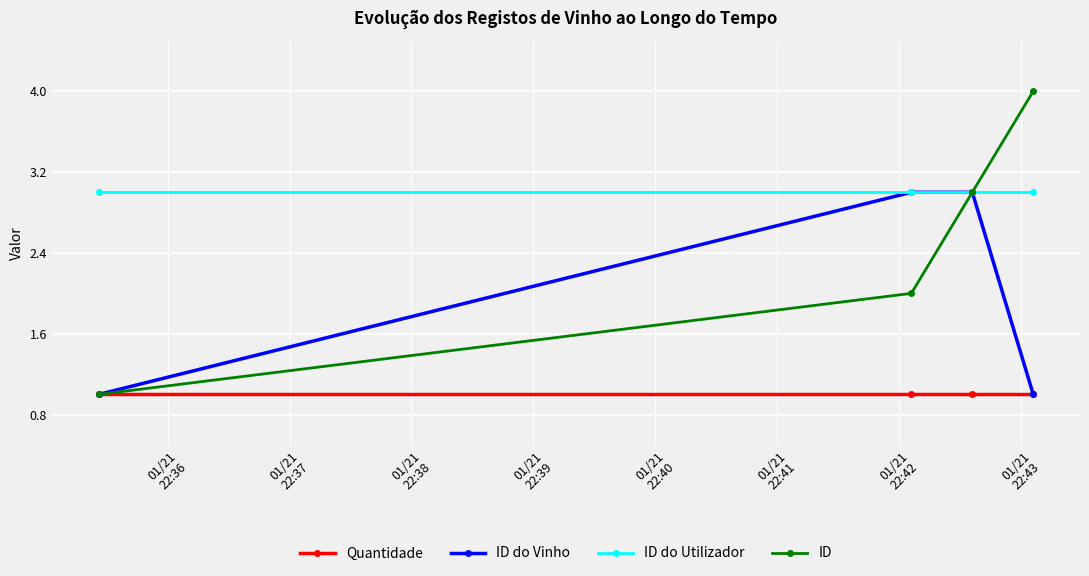

What are all the series names shown in the legend?

Quantidade, ID do Vinho, ID do Utilizador, ID